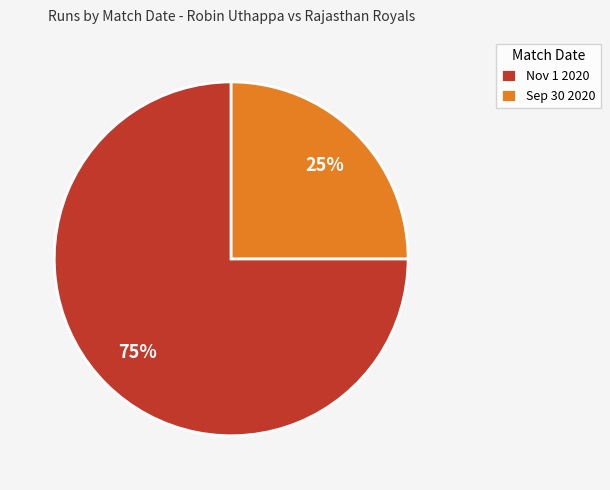

Which has a higher value, Sep 30 2020 or Nov 1 2020?

Nov 1 2020